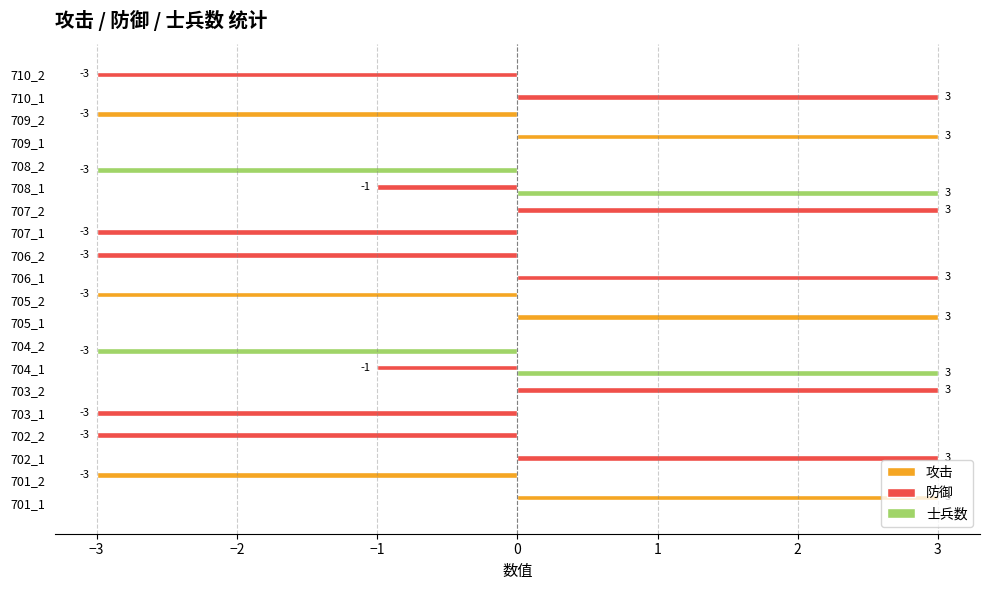

The 士兵数 series shows -3 at 710_2. True or false?

False